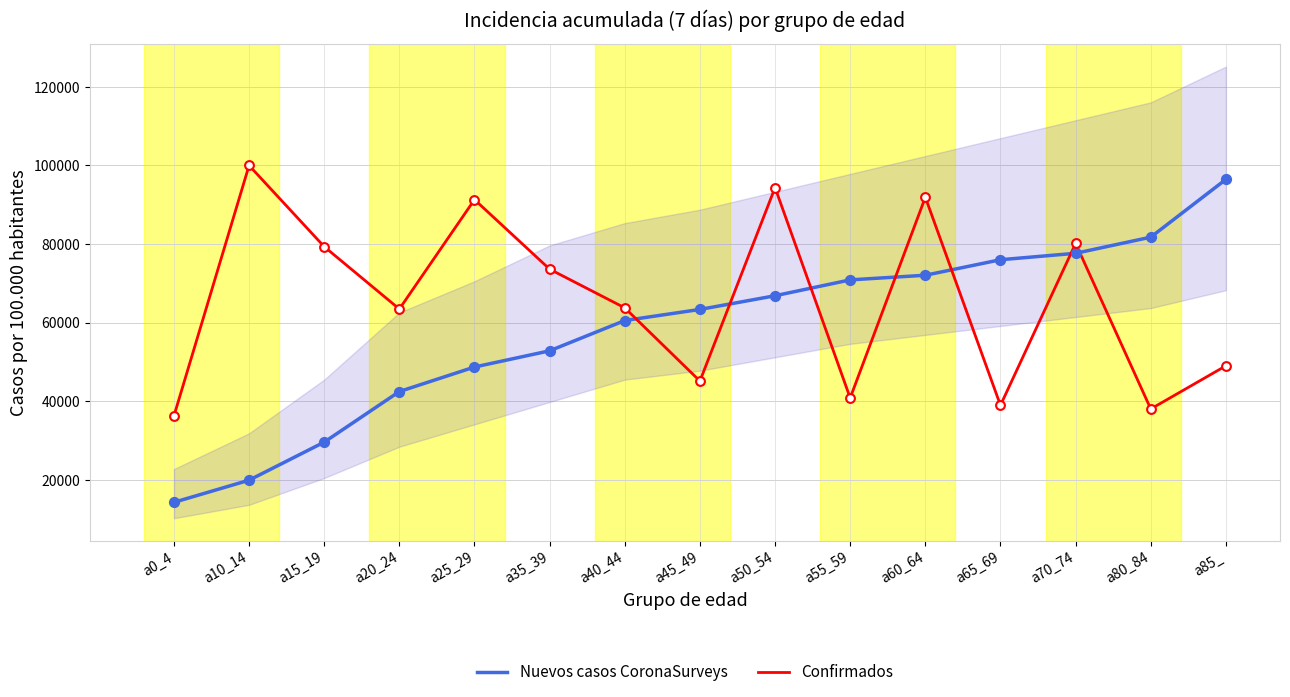

What is the total value across all series at a80_84?

119802.4